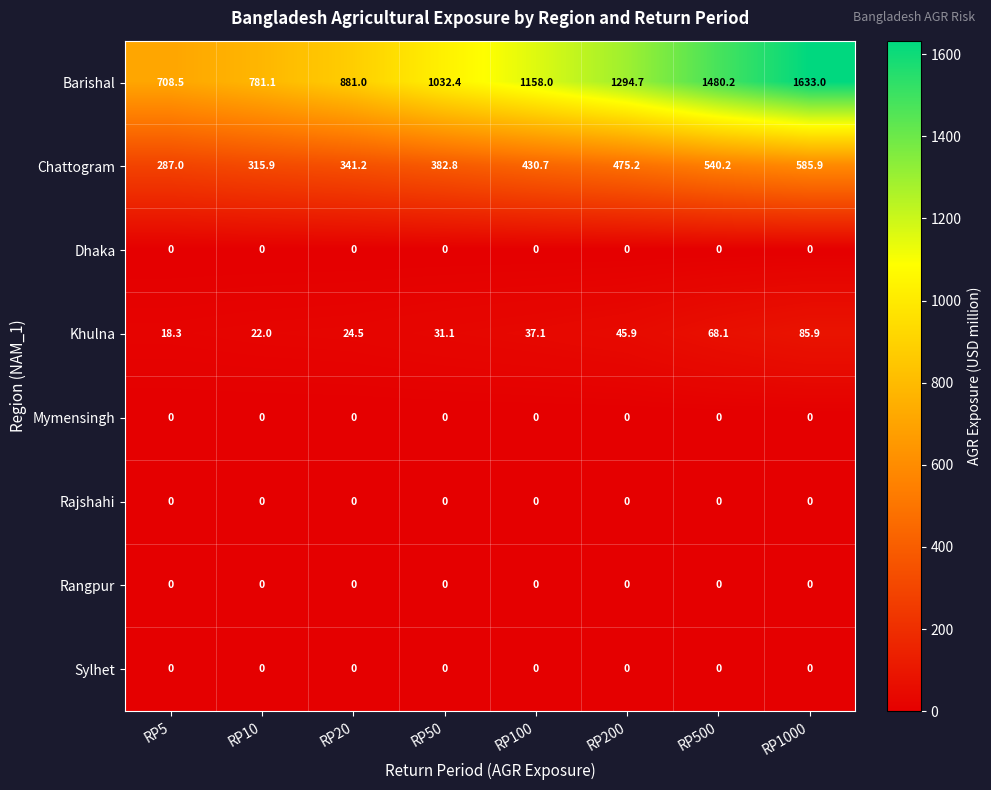

How many values in the Chattogram series exceed 430?

4